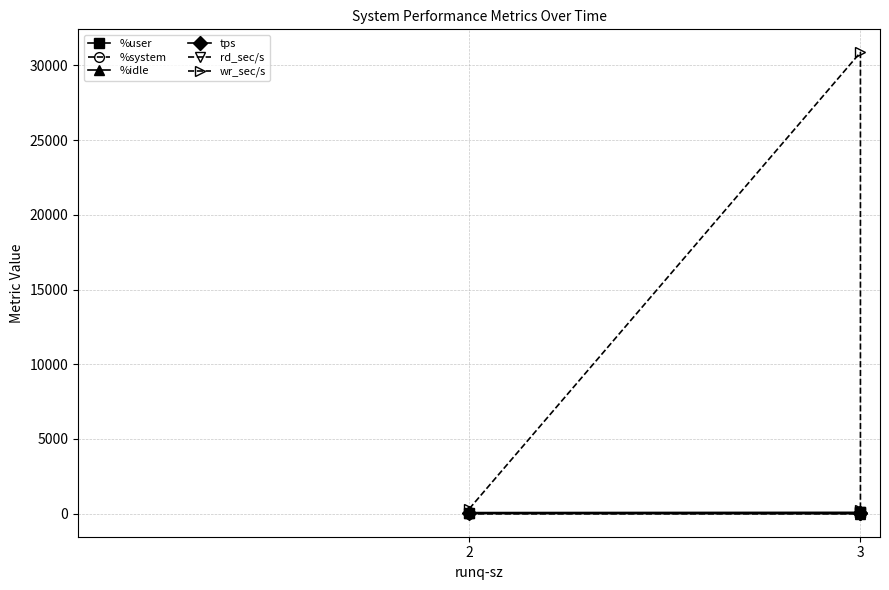

The value of tps at 2 is 15.8. True or false?

True